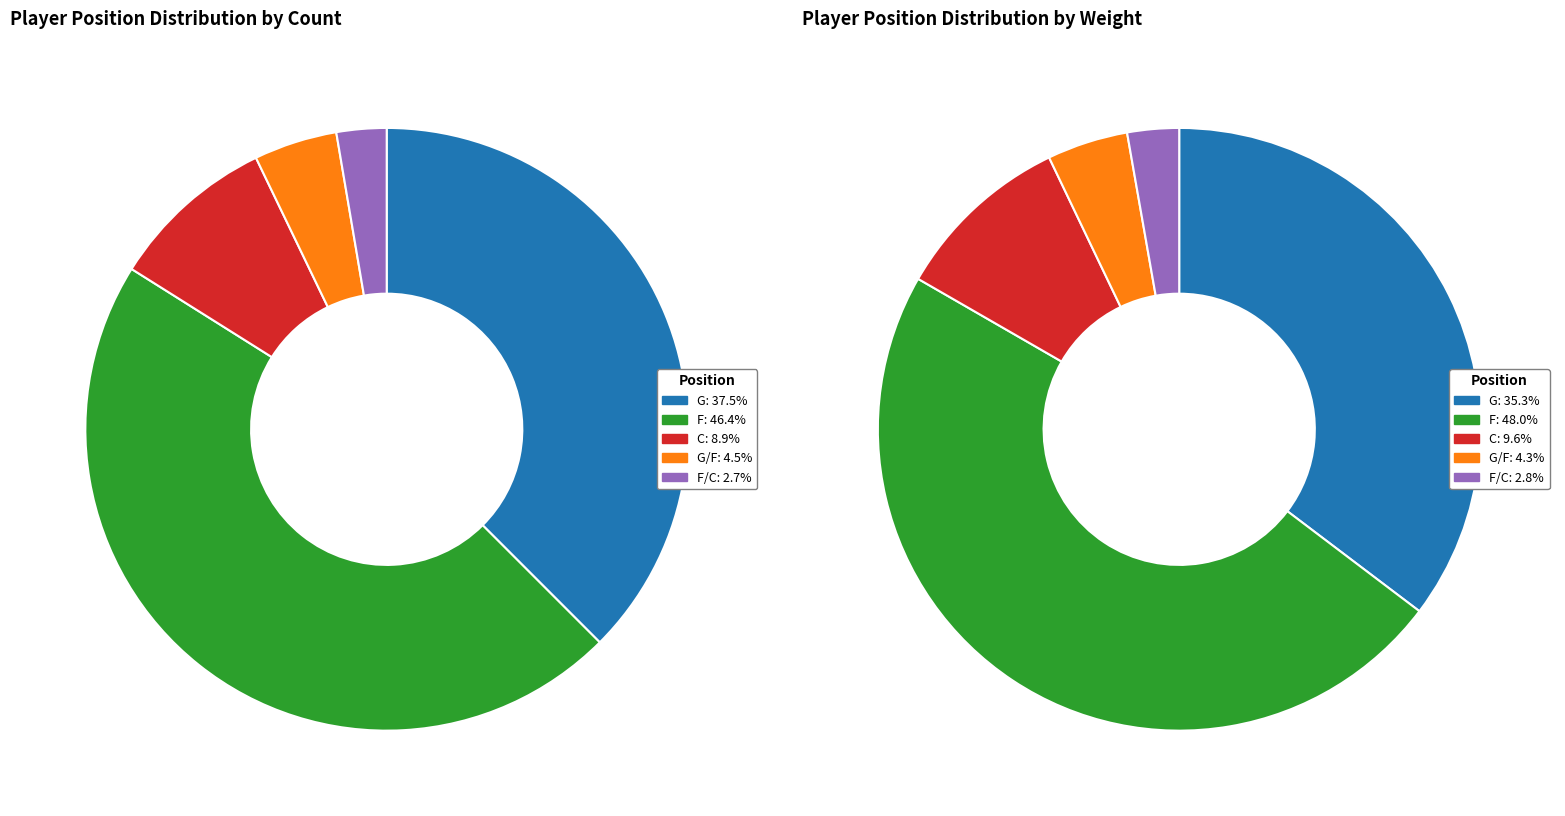

How many slices are in this pie chart?

5